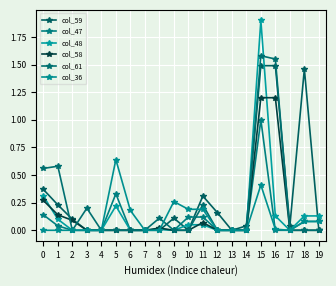

Between 8 and 19, which series saw the biggest shift?

col_48